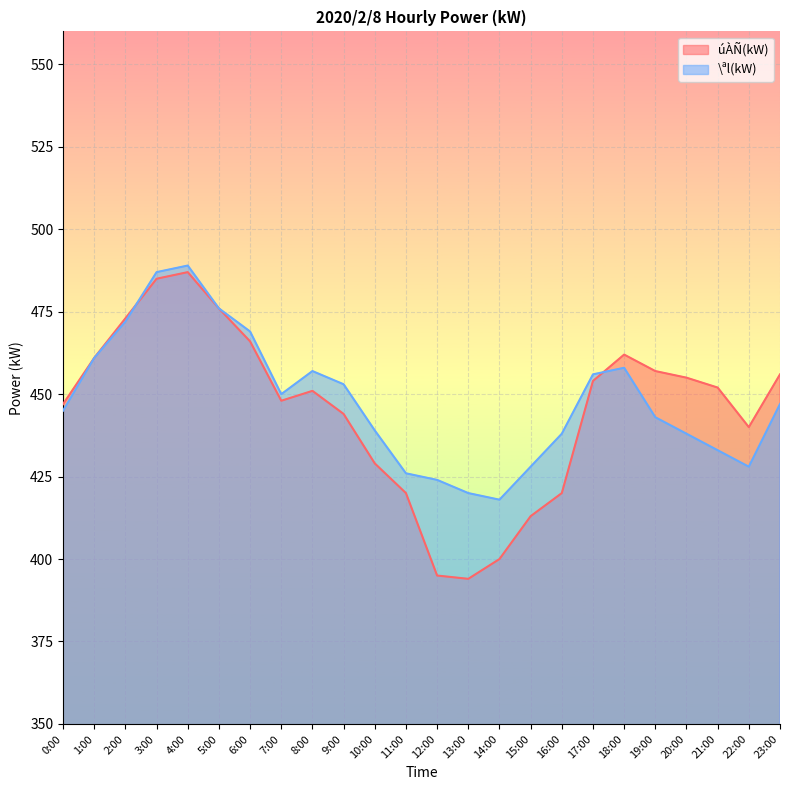

The \ªl(kW) series shows 453 at 9:00. True or false?

True